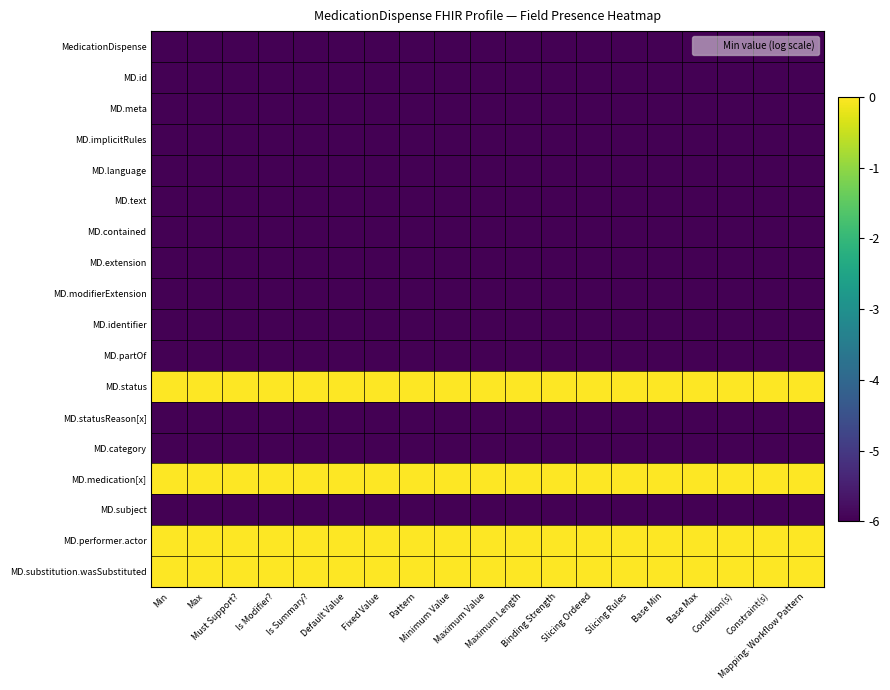

Which series has the largest total across all categories?

MD.status